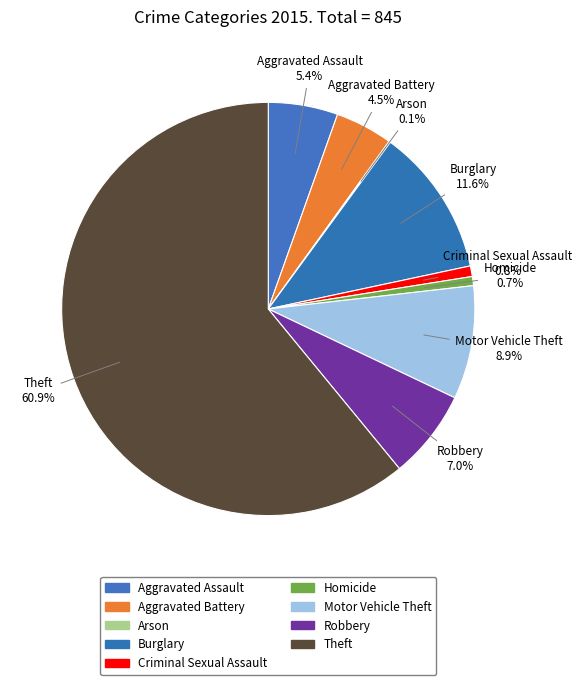

Between Motor Vehicle Theft and Criminal Sexual Assault, which is larger?

Motor Vehicle Theft